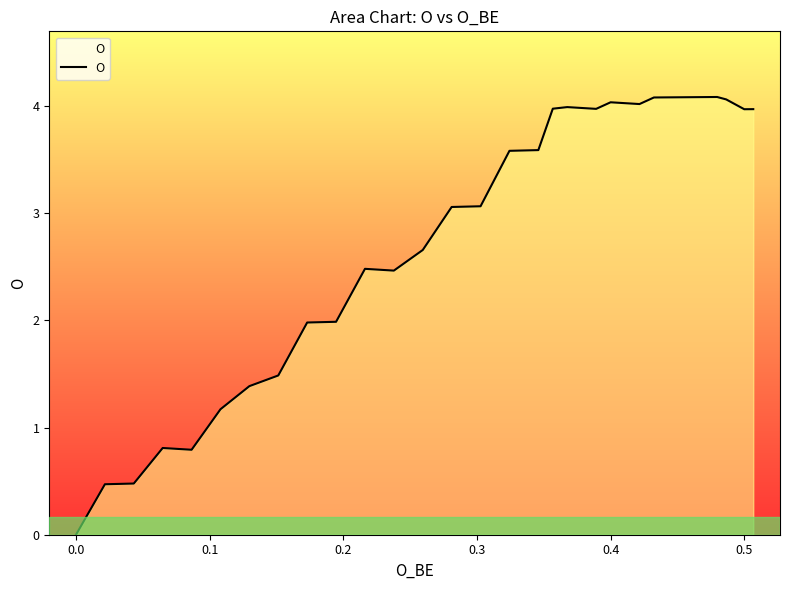

How many lines are shown in the chart?

1